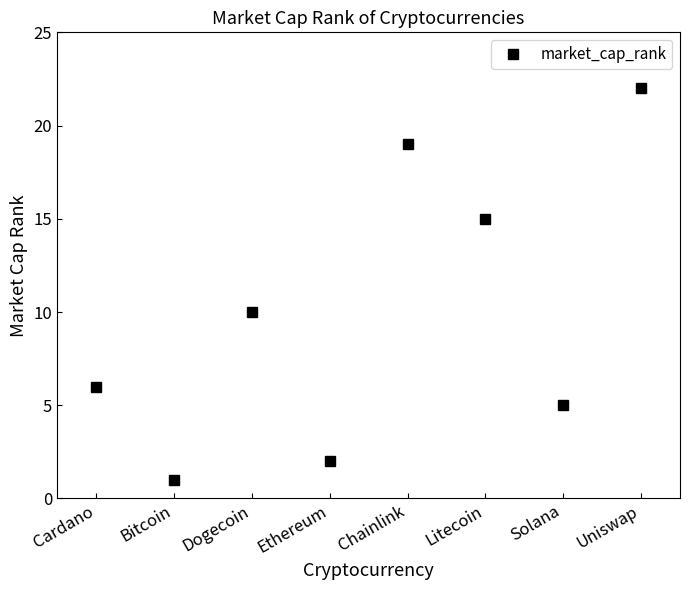

Where is the data nearest to the value 11?

Dogecoin